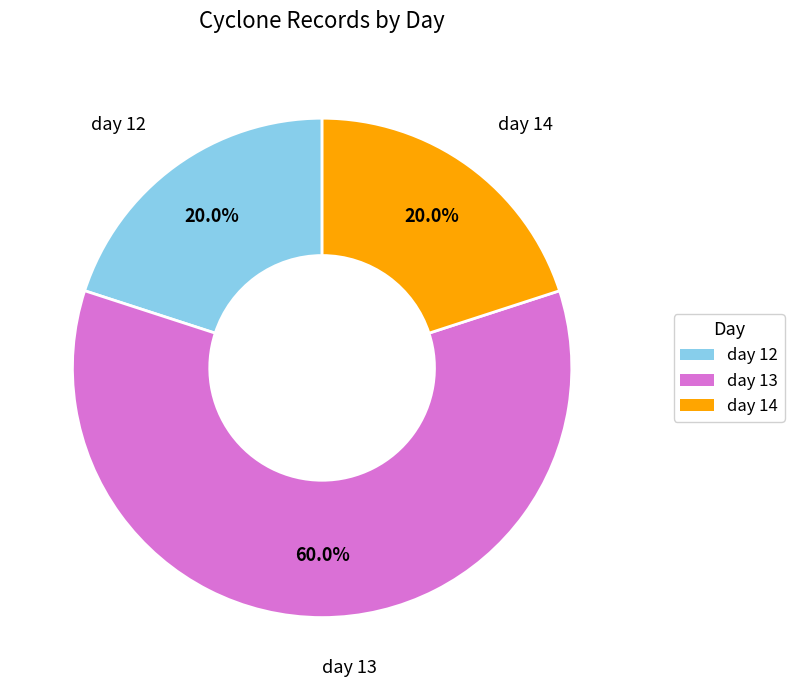

Which has a higher value, day 12 or day 13?

day 13